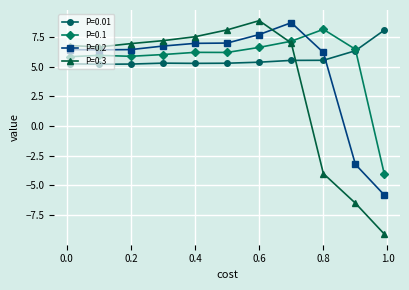

What is the value of the P=0.01 point at the 2nd from the left?

5.2